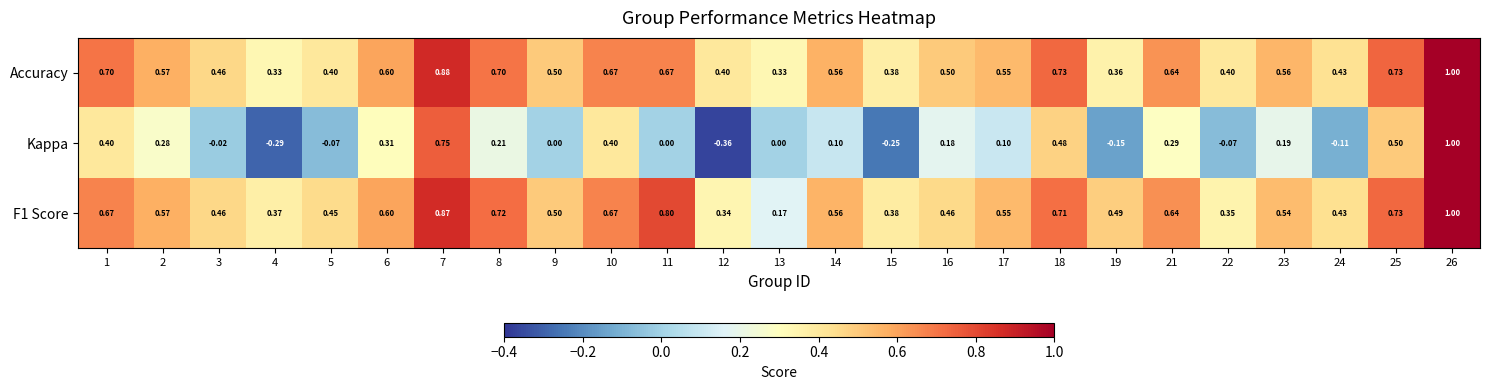

Which series has the largest total across all categories?

Accuracy